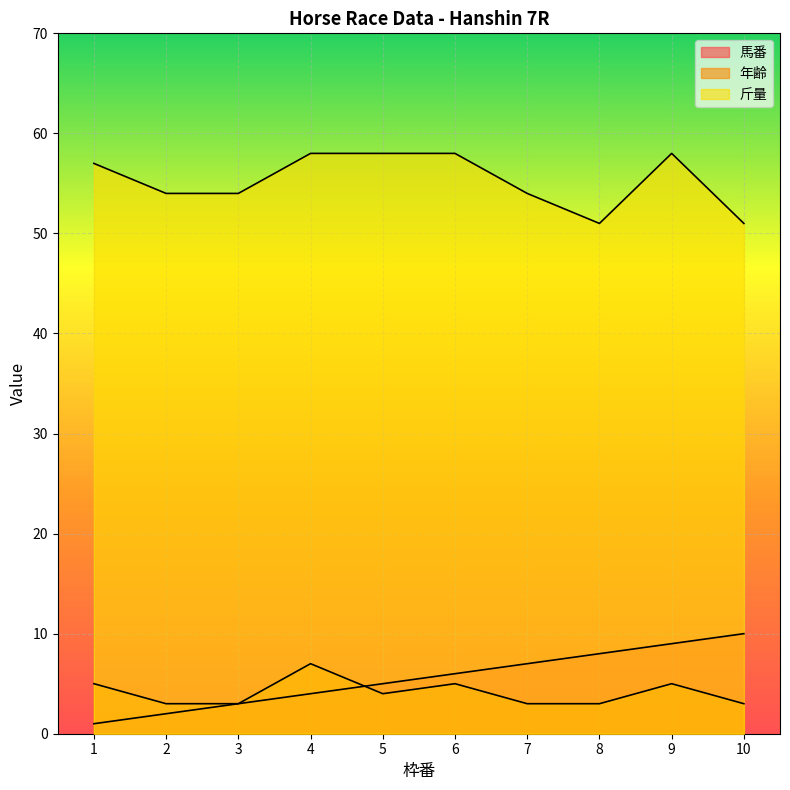

What is the difference between the 年齢 values at 10 and 9?

2